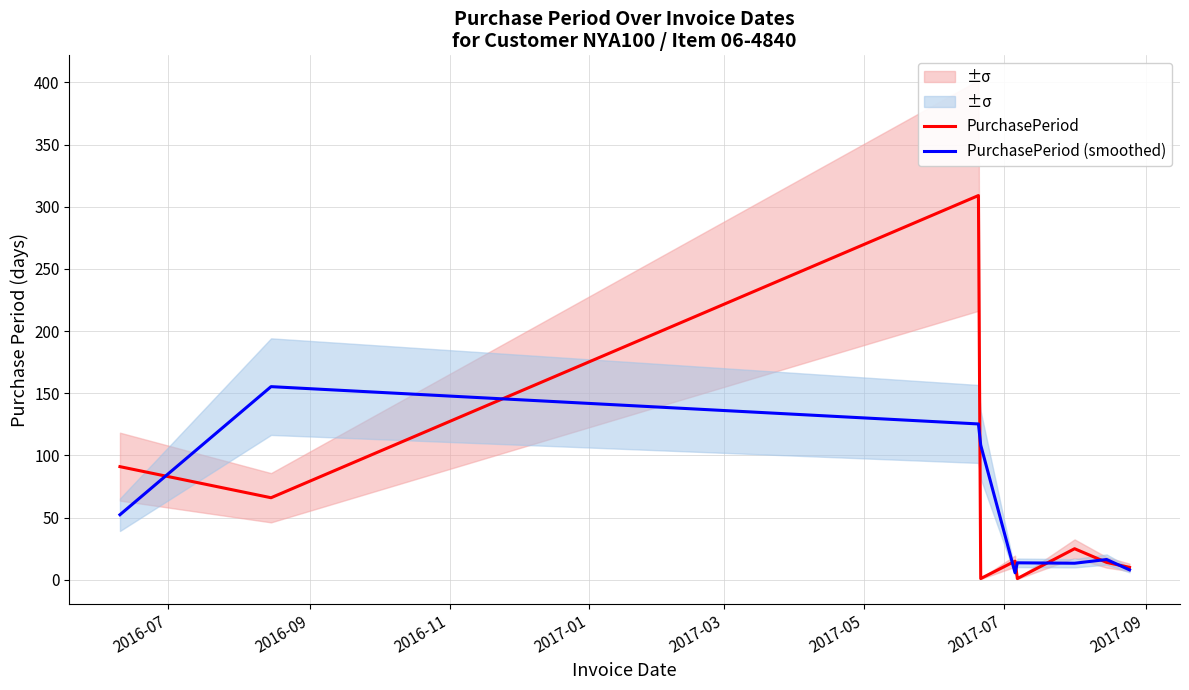

Which has a higher value, 2016-07 or 2017-07?

2016-07